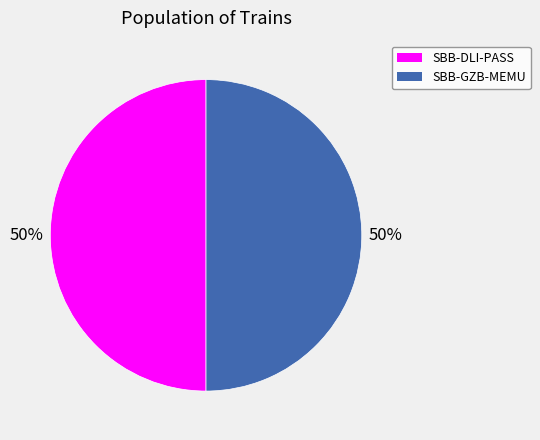

Is the sum of SBB-GZB-MEMU and SBB-DLI-PASS greater than half?

Yes